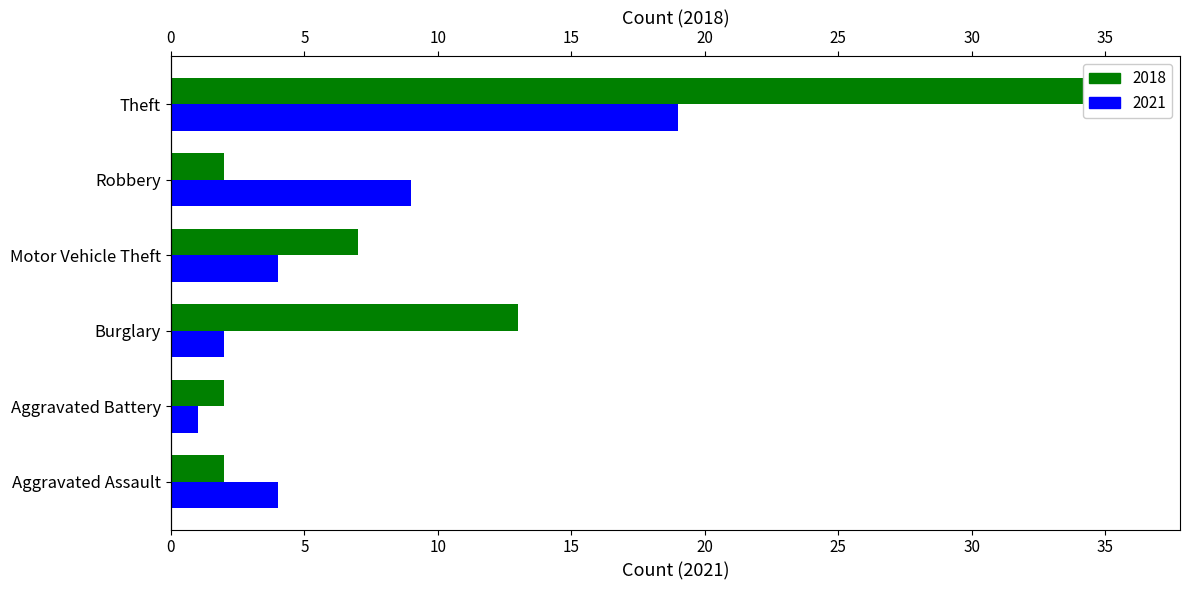

Count the 2018 values in the range 2 to 13.

5